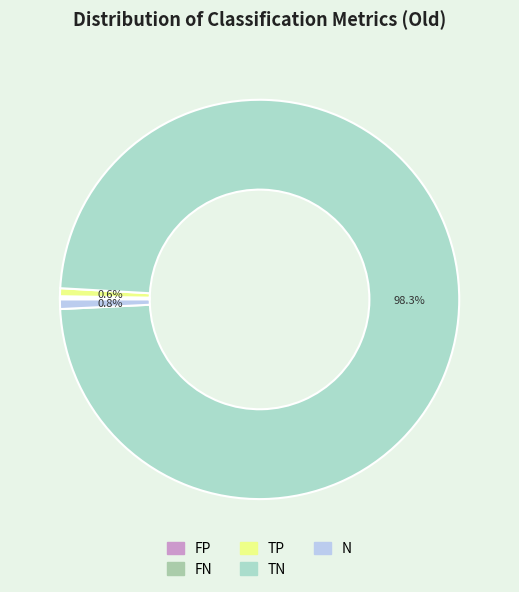

Combined, do TN and FN account for over 50%?

Yes